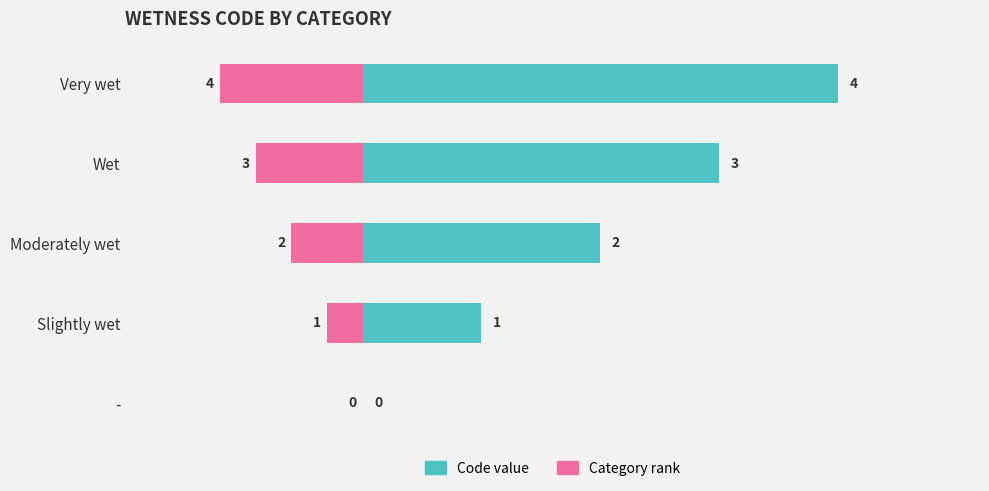

At how many categories does at least one series exceed 0?

4